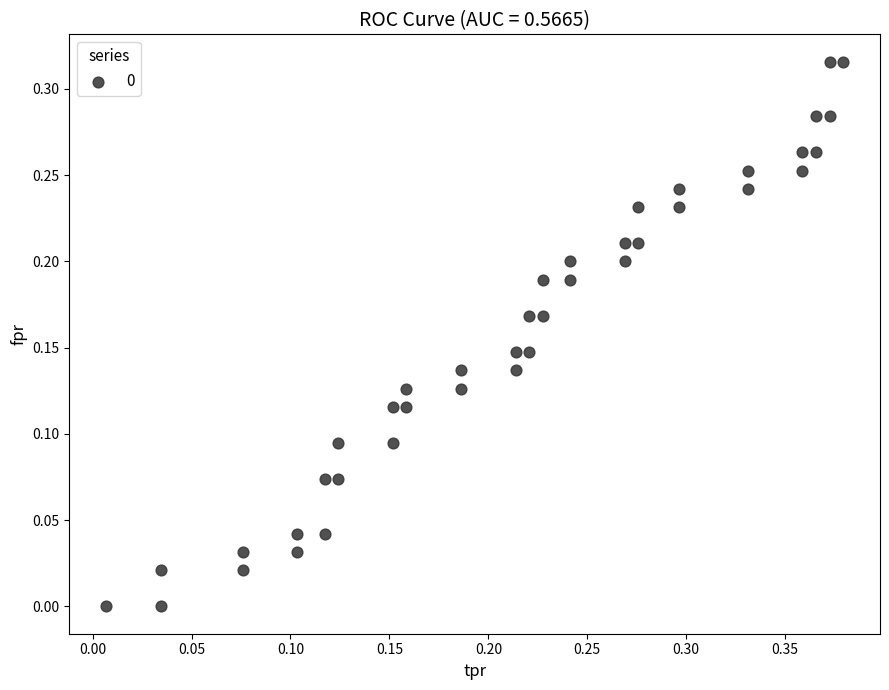

What is the range of X values (max minus min)?

0.4